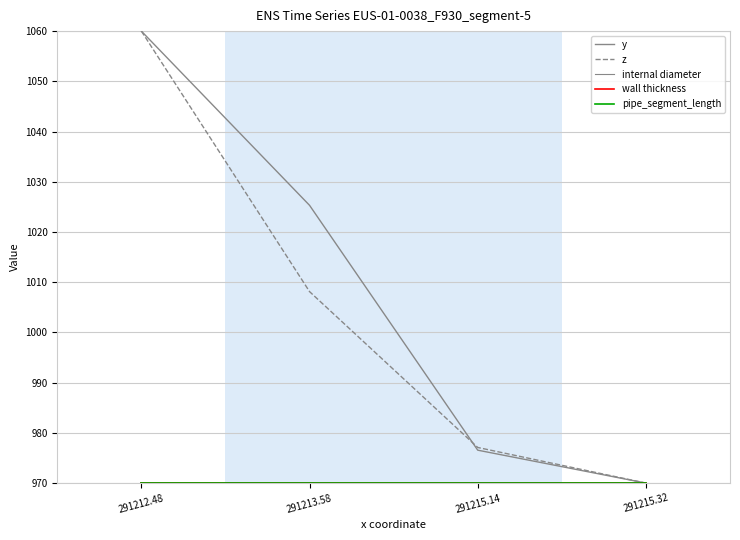

Does the chart have visible grid lines?

Yes